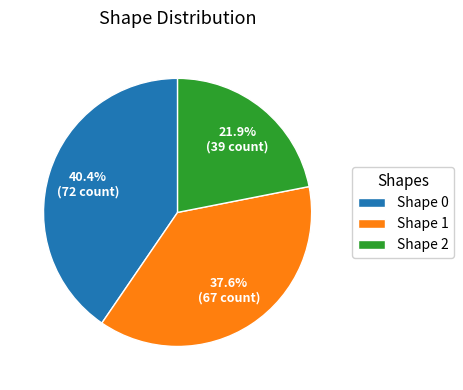

Which has a higher value, Shape 1 or Shape 0?

Shape 0